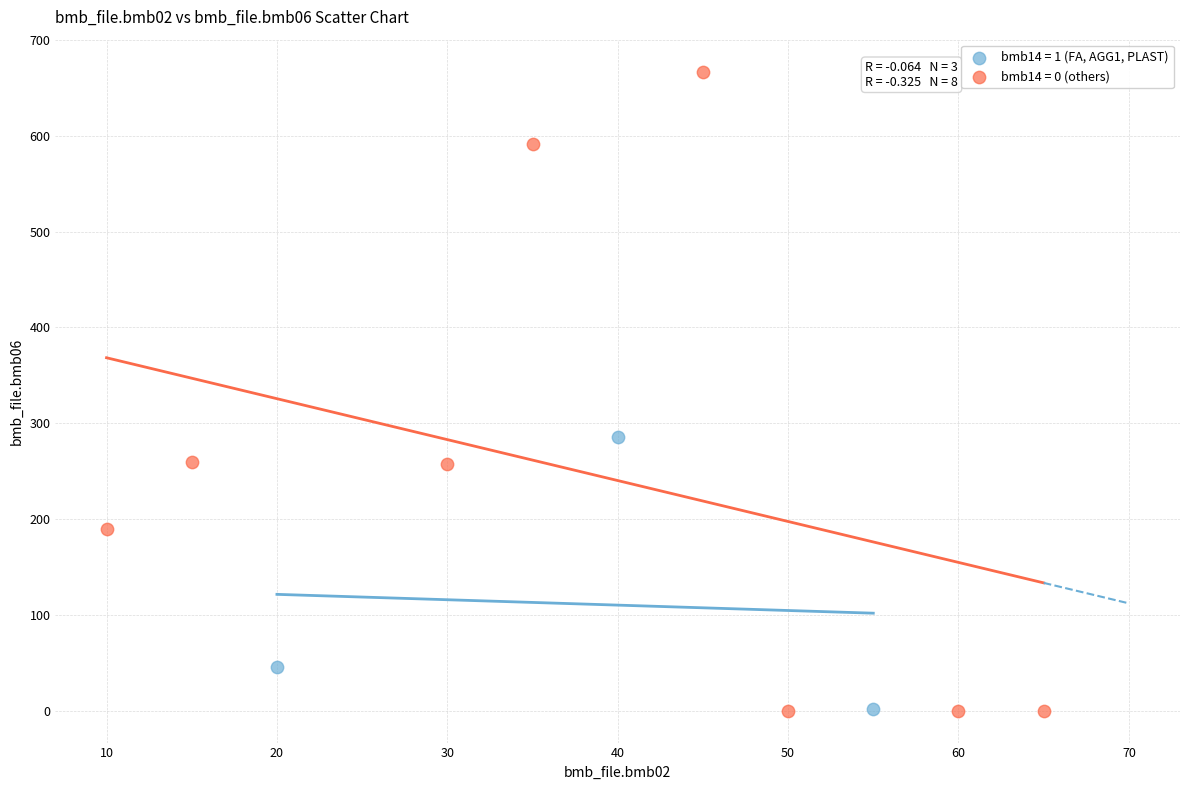

What are all the series names shown in the legend?

bmb14 = 1 (FA, AGG1, PLAST), bmb14 = 0 (others)